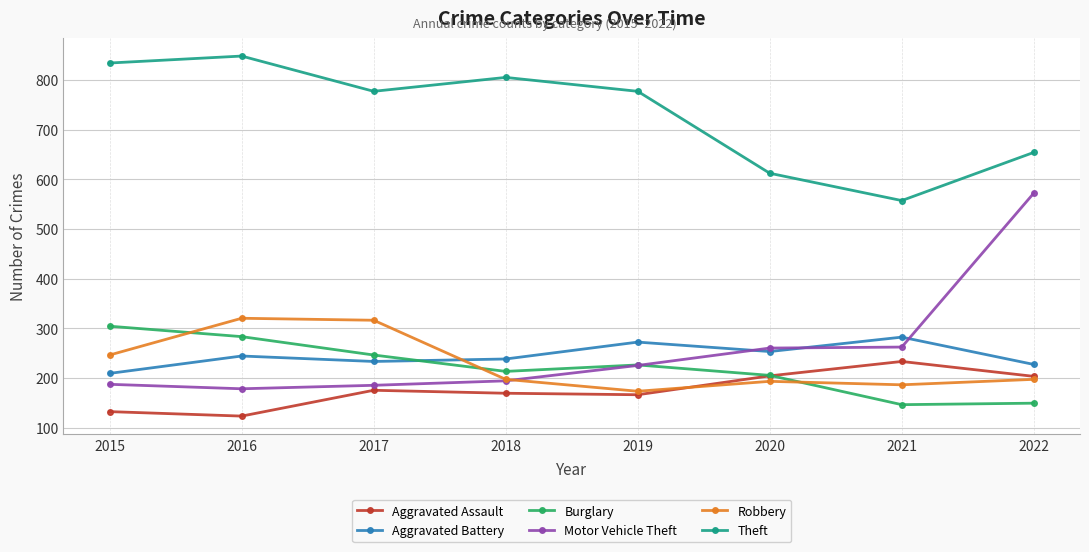

At which label does Theft reach its minimum?

2021